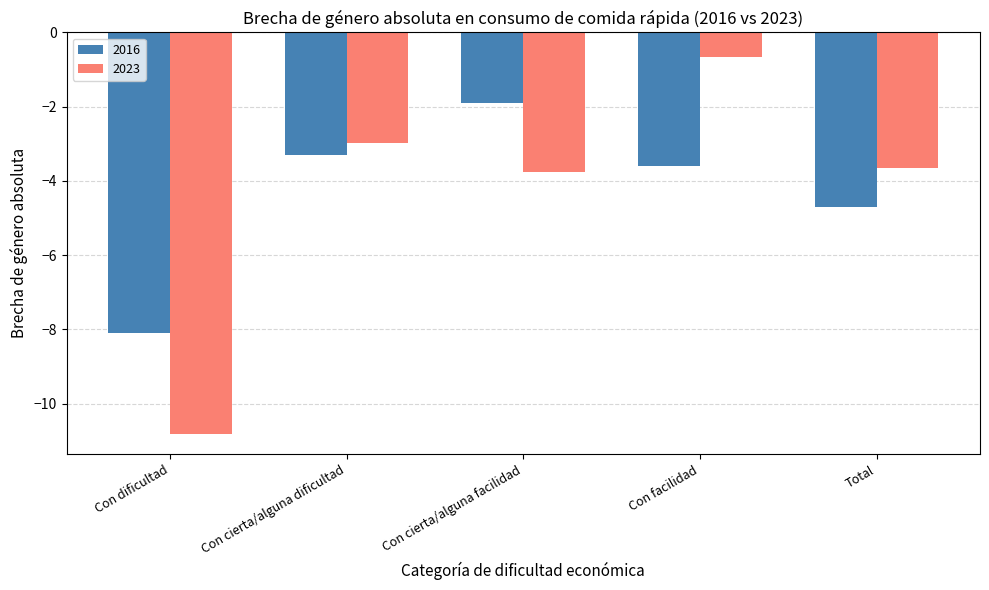

The 2023 series shows -0.7 at Con facilidad. True or false?

True